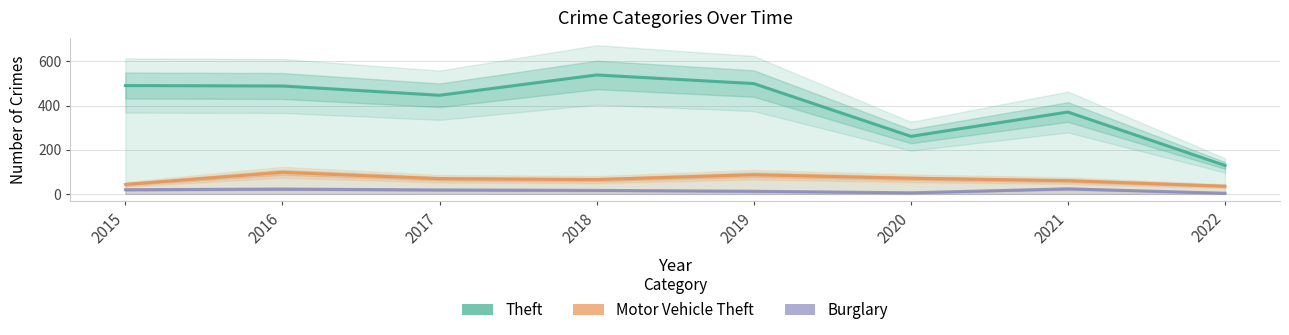

What is the difference between the second highest and minimum values in the Motor Vehicle Theft series?

52